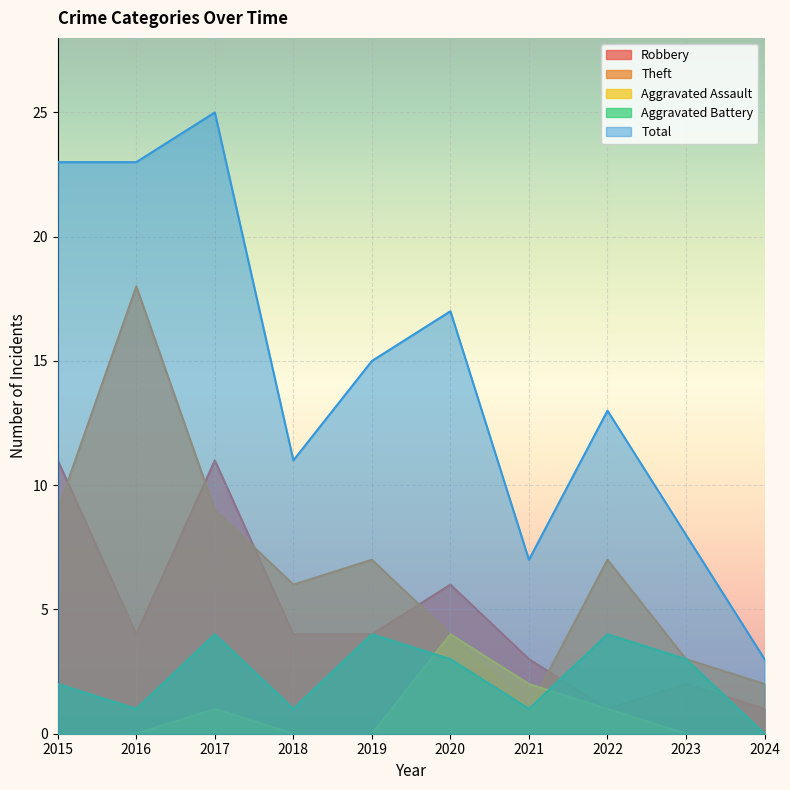

What value does the Aggravated Battery series have at 2020?

3